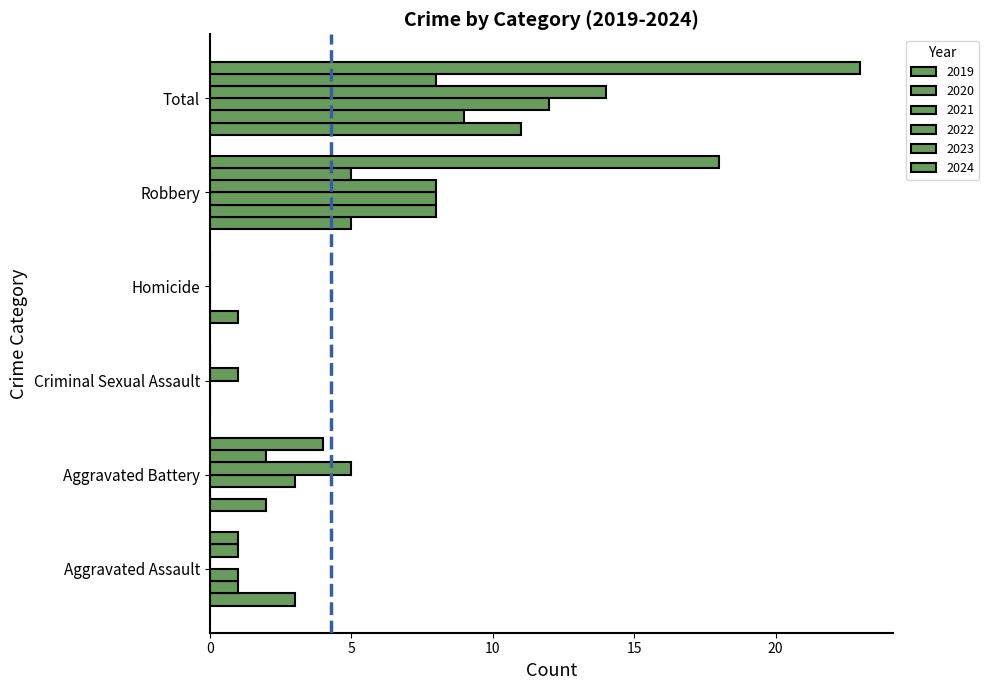

How many distinct data groups are displayed?

6